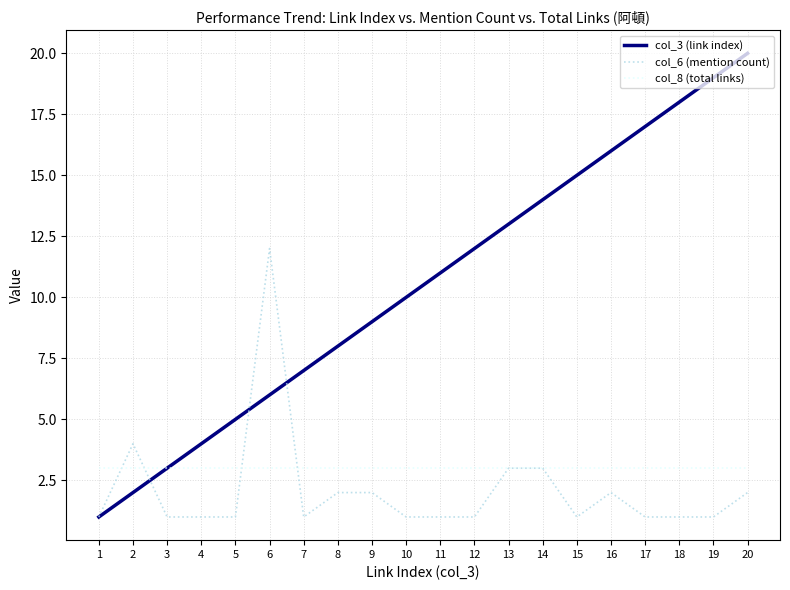

Read the col_6 (mention count) value at 6, to the nearest 10.

10